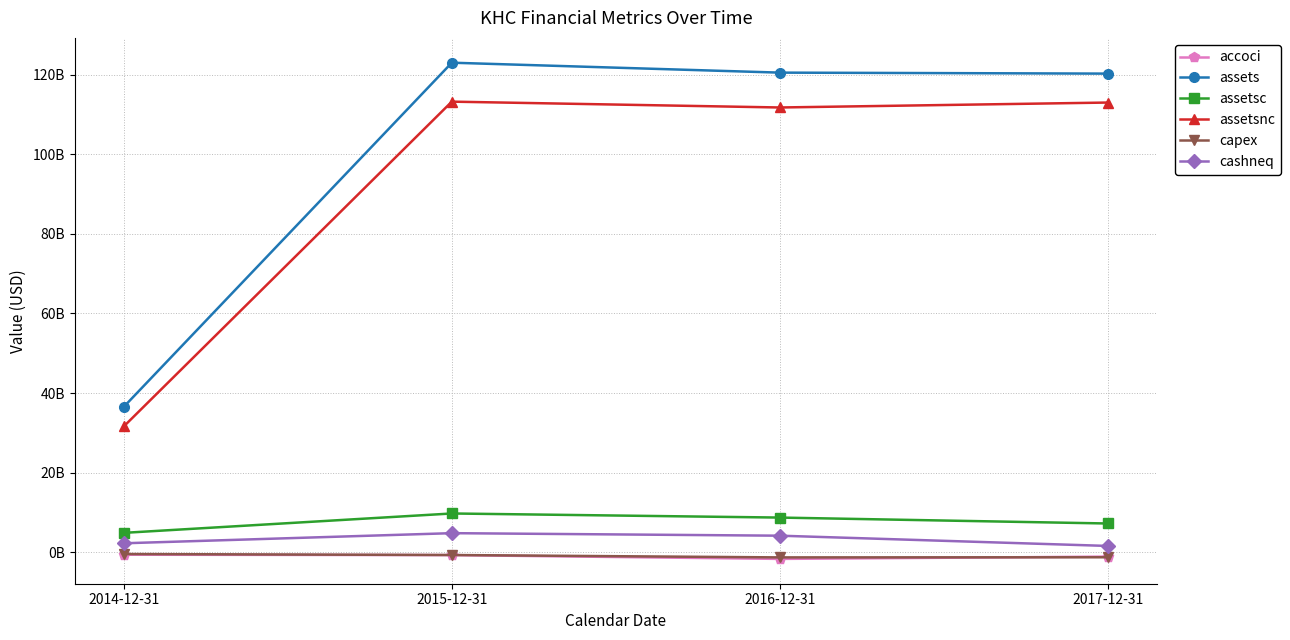

The value of cashneq at 2015-12-31 is 4837000000. True or false?

True